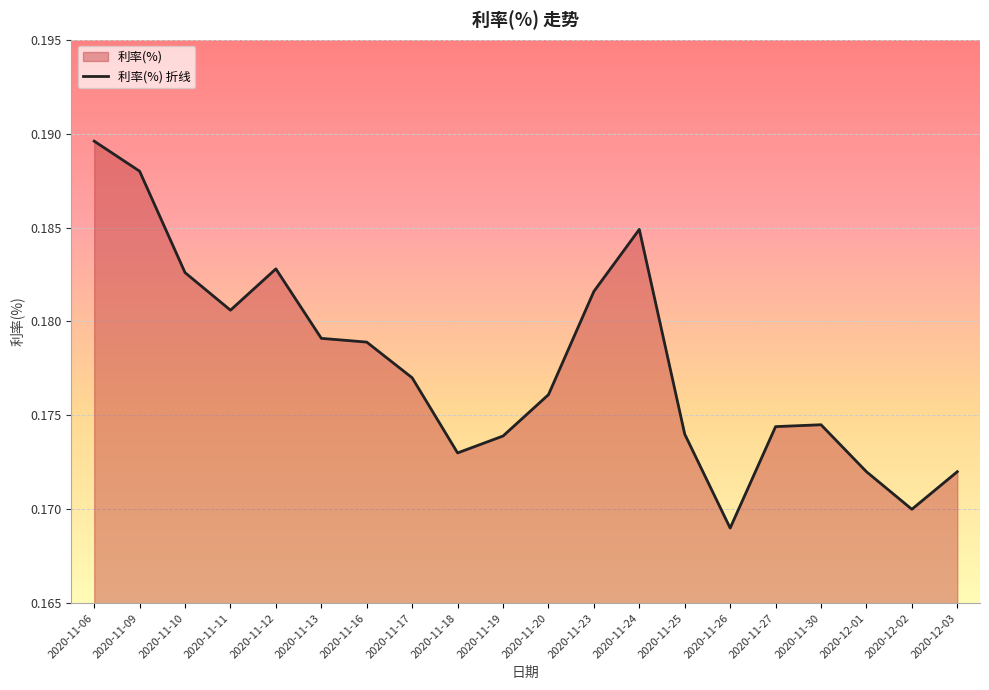

What is the smallest value displayed?

0.2